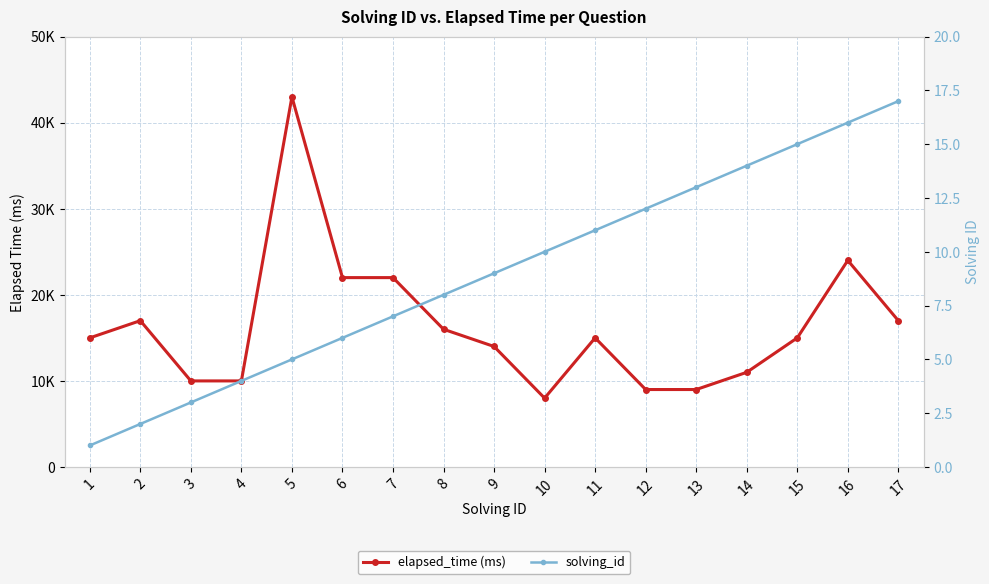

What is the minimum value shown in the chart?

1